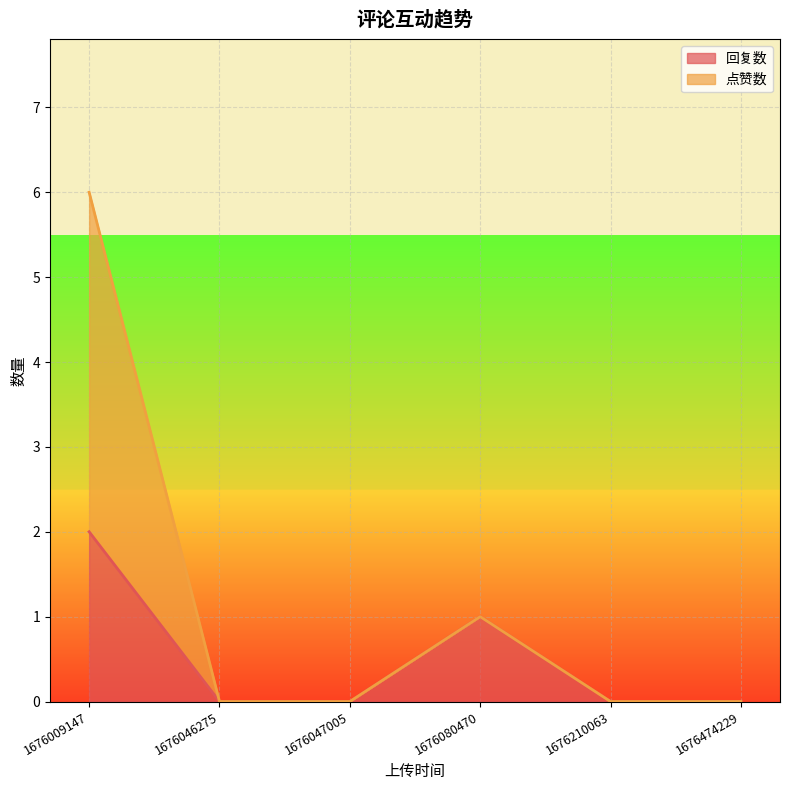

Reading left to right, what are all the values shown in this chart?

回复数: 2	0	0	1	0	0
点赞数: 6	0	0	1	0	0